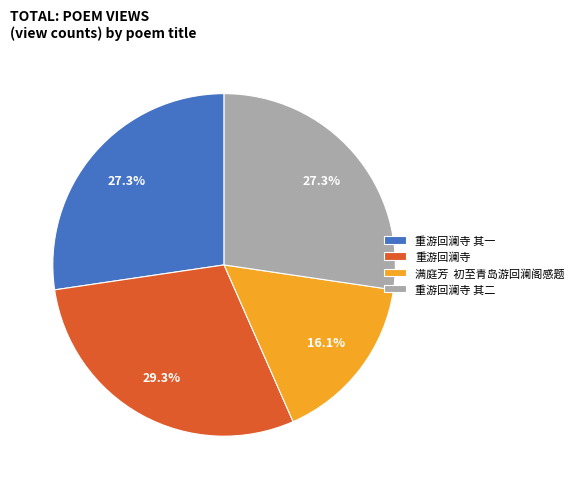

Count the number of slices in the pie.

4